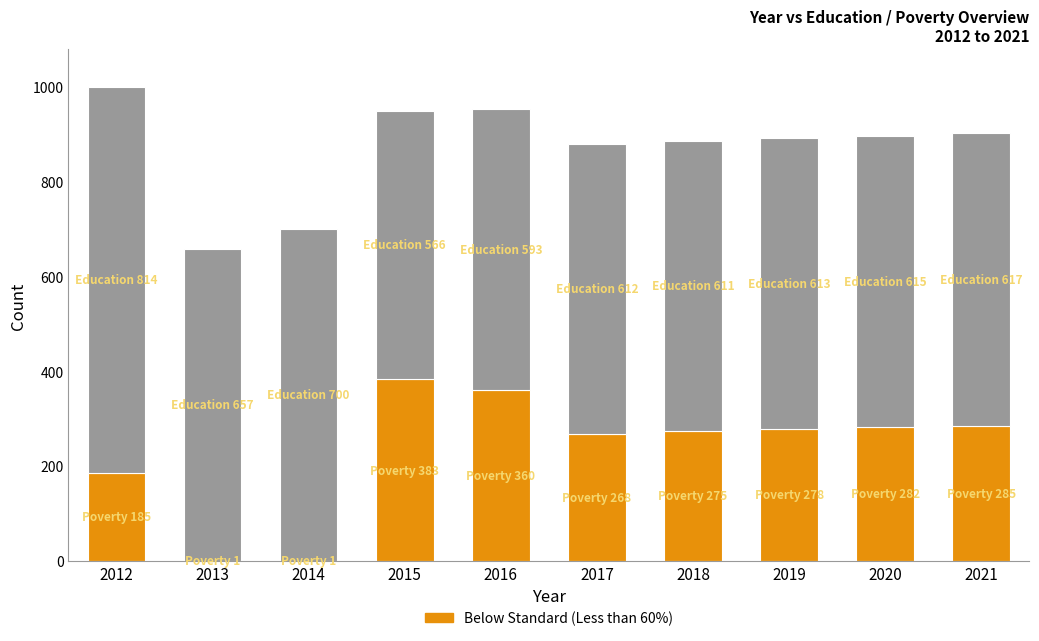

At which category is the sum across all series the highest?

2012